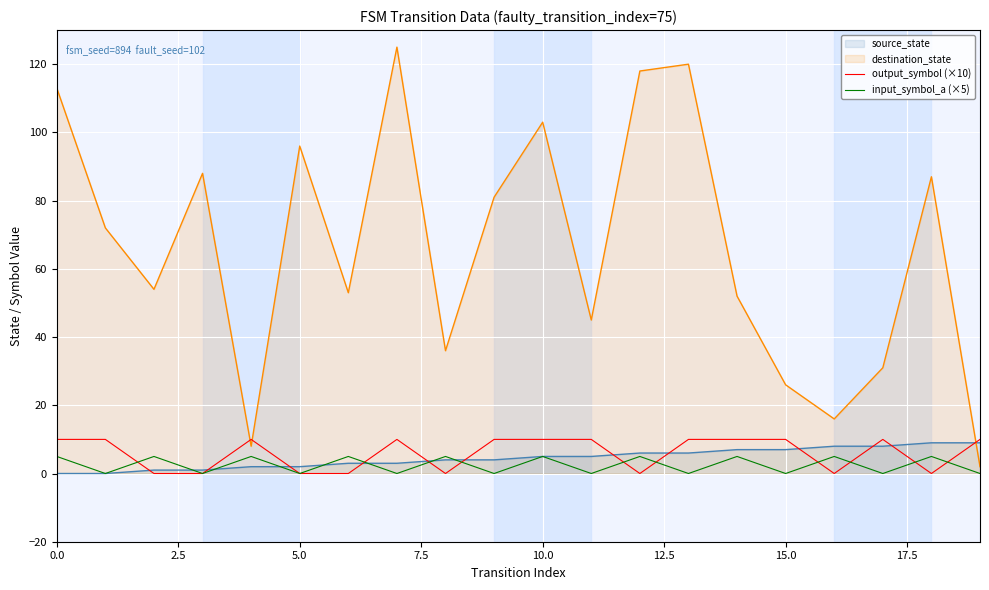

The destination_state series shows 17 at 15.0. True or false?

False